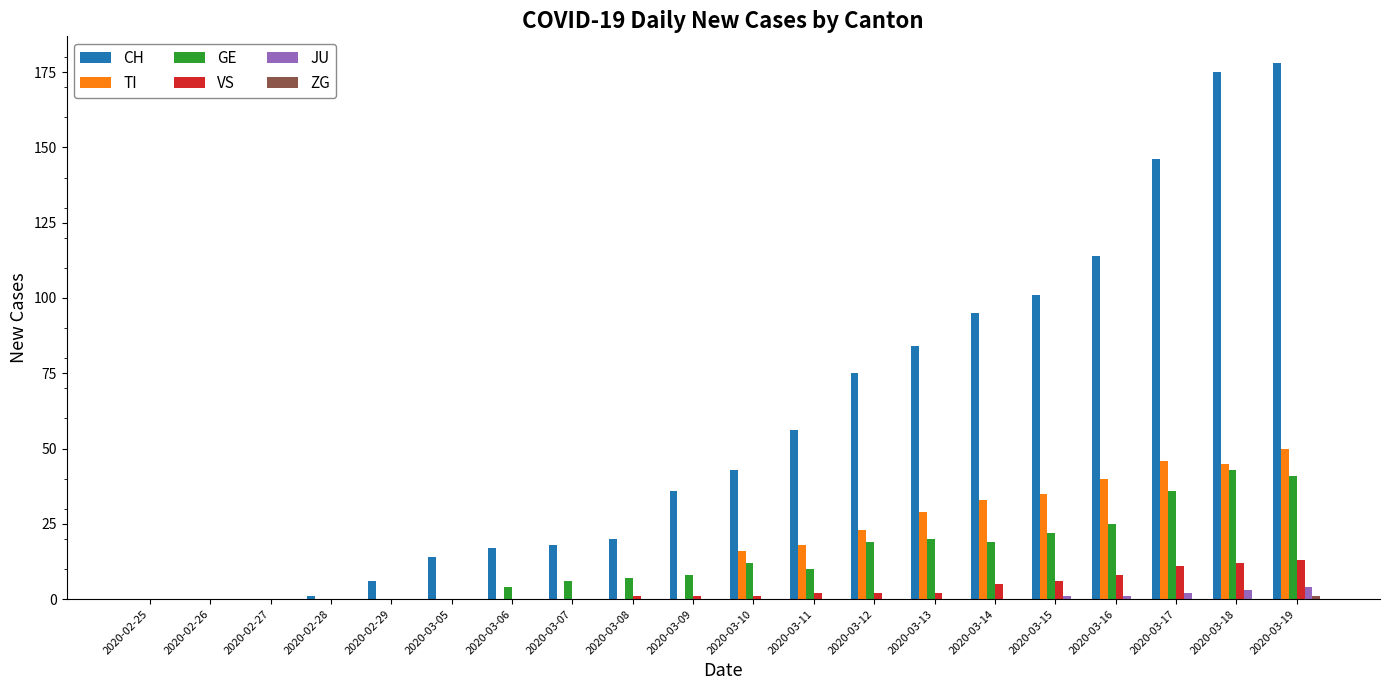

Which series changed the most between 2020-03-07 and 2020-03-09?

CH